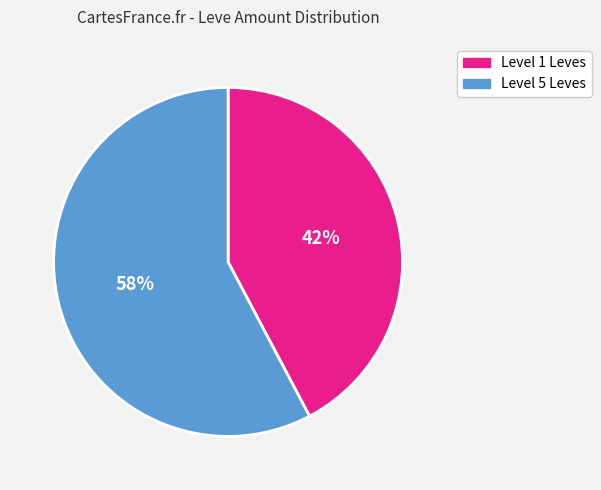

To the nearest percent, what is the average slice percentage?

50%